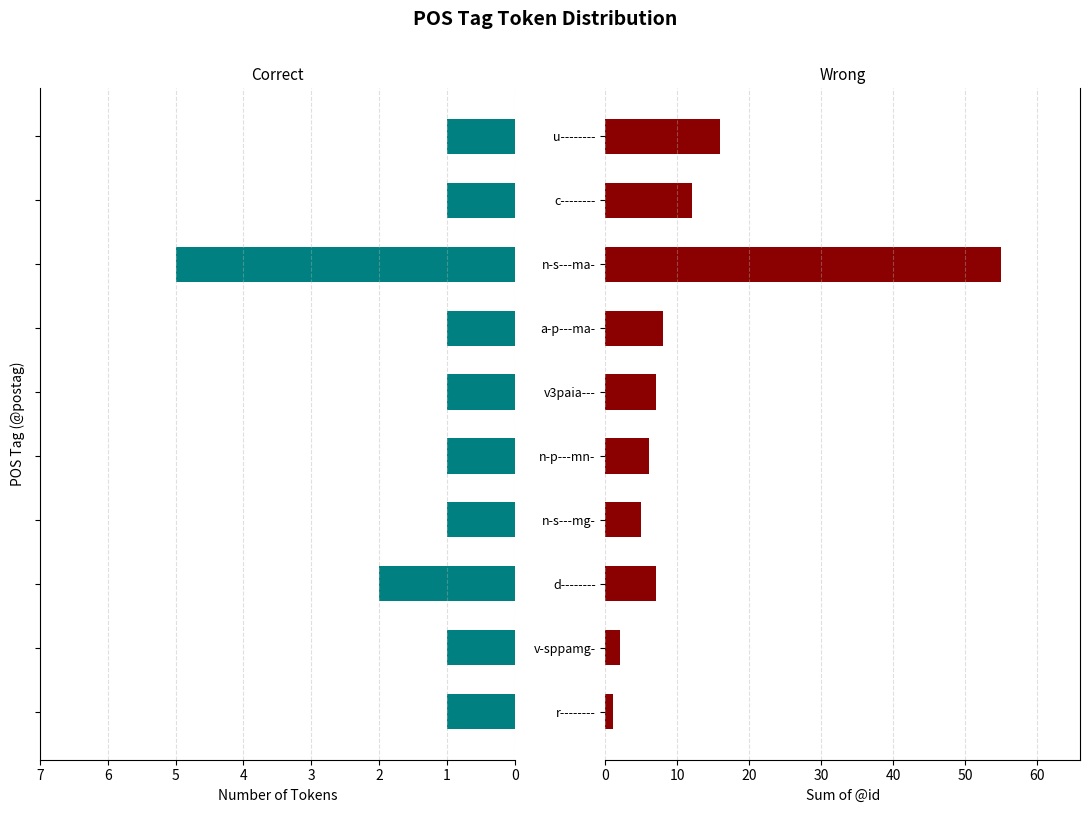

Which series has the widest spread of values?

@id sum